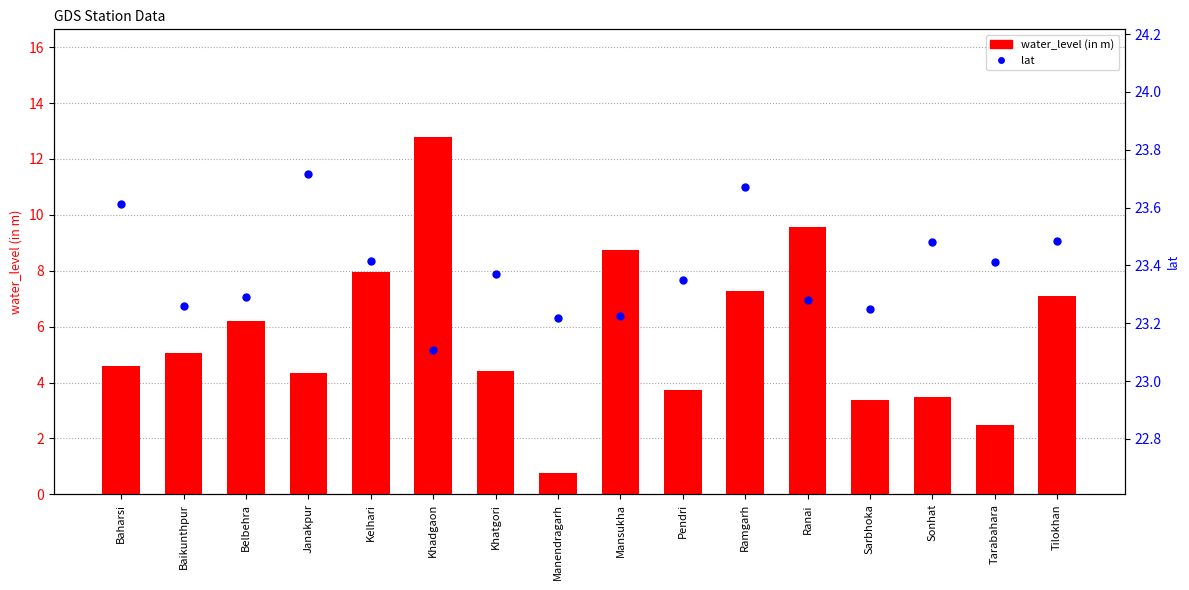

What is the total value across all series at Khatgori?

27.8